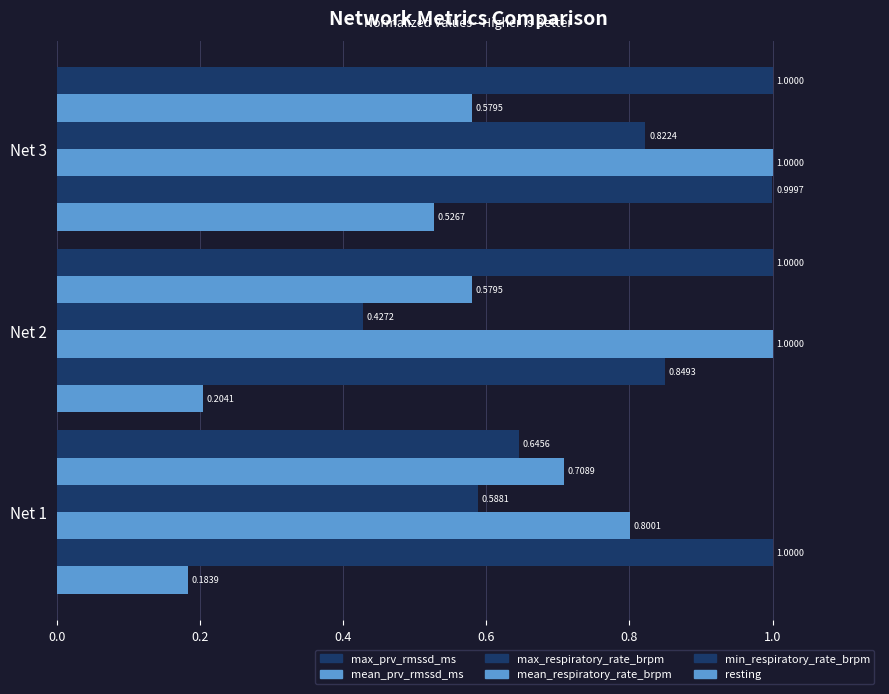

Count the number of categories in the chart.

3